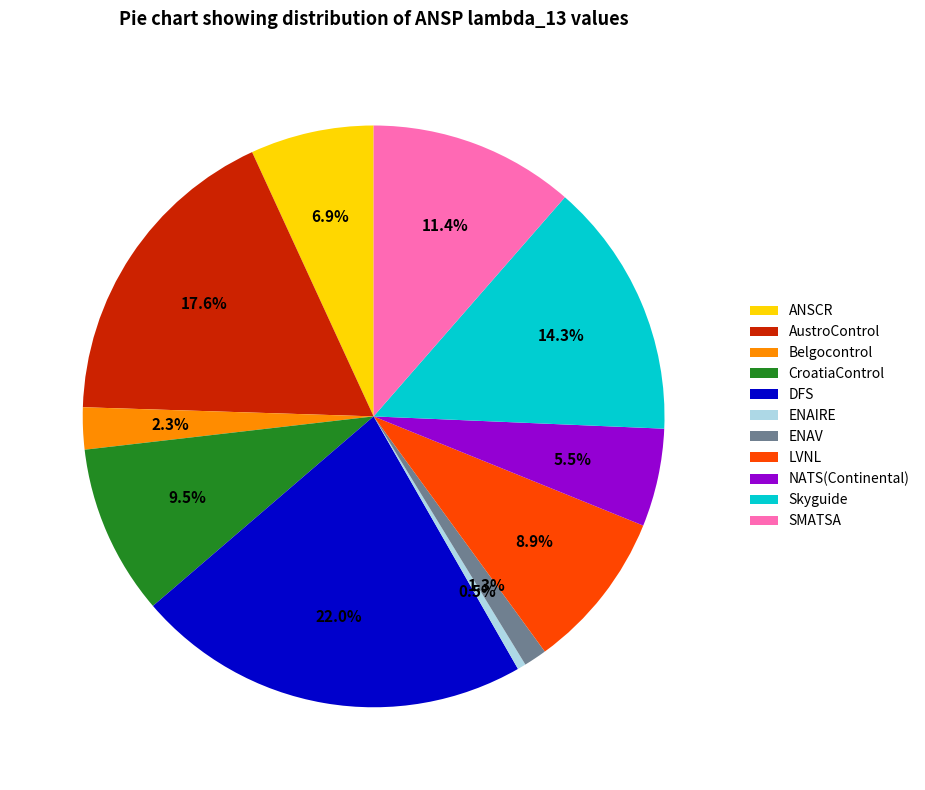

Which has a higher value, Belgocontrol or SMATSA?

SMATSA